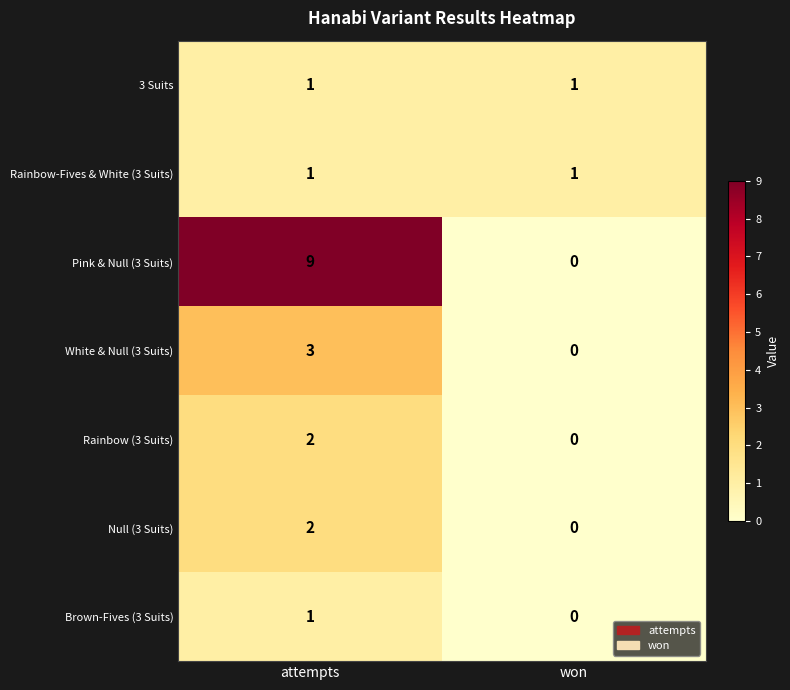

At which label does White & Null (3 Suits) reach its peak?

attempts